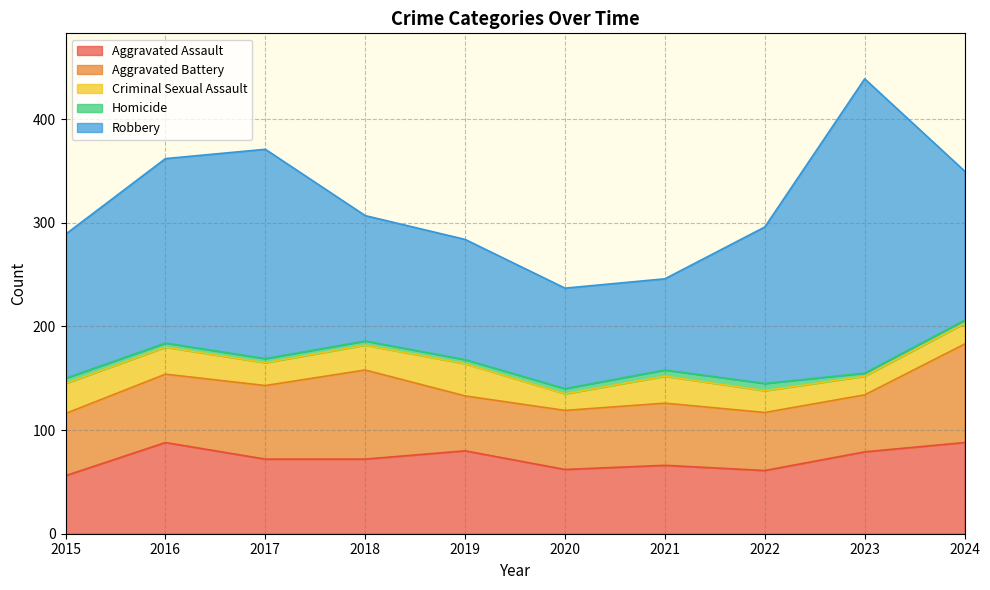

What is the value of the Criminal Sexual Assault point at the 9th from the left?

18